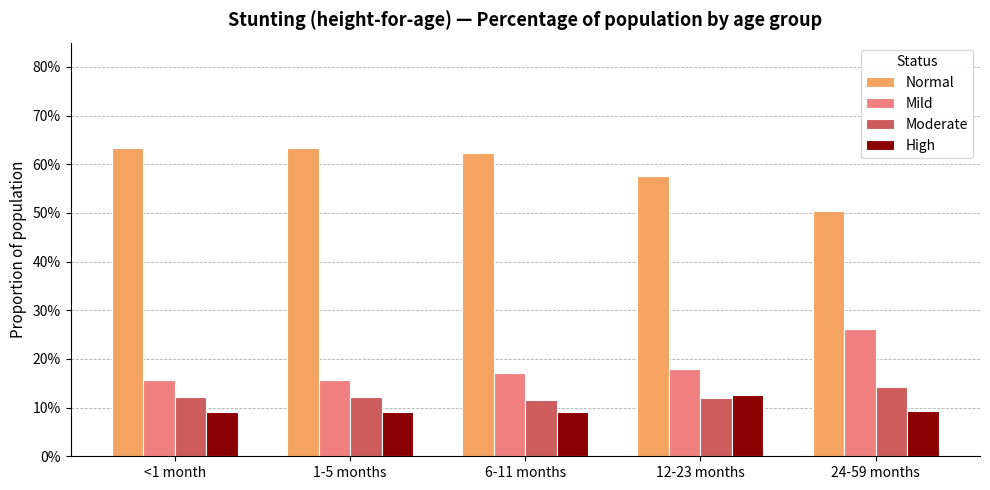

What is the label of the 1st bar from the left?

<1 month